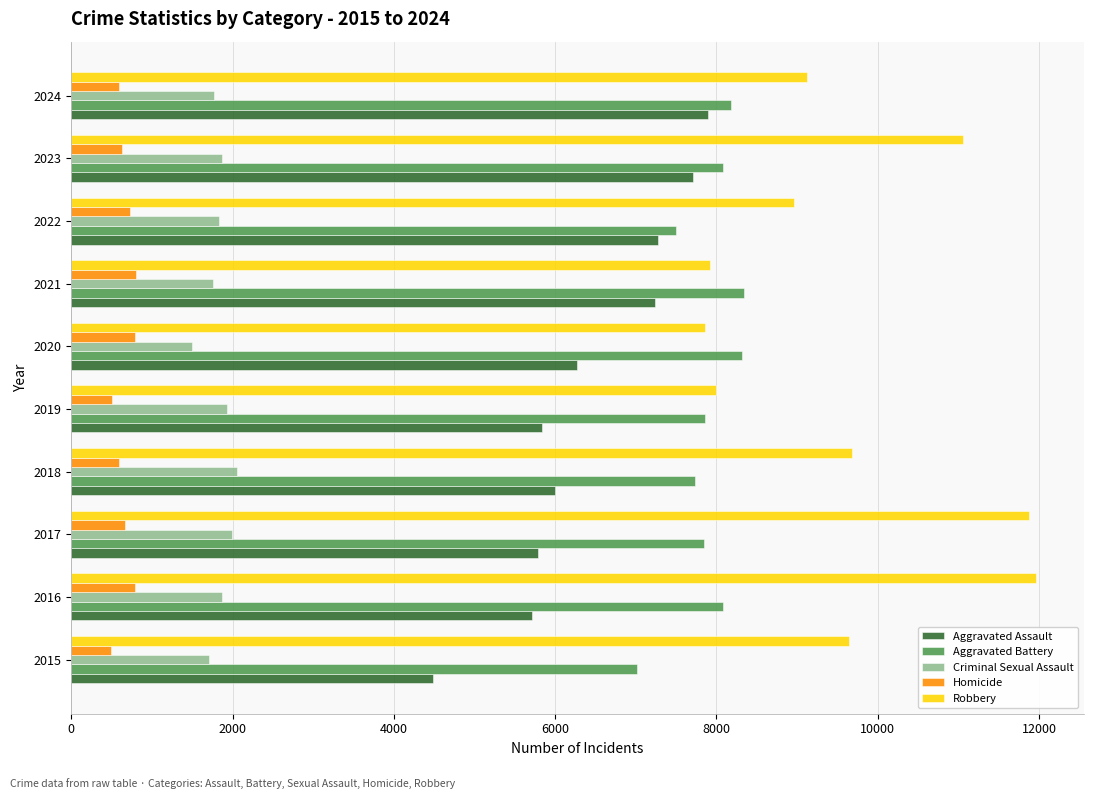

What is the maximum value shown in the chart?

11960